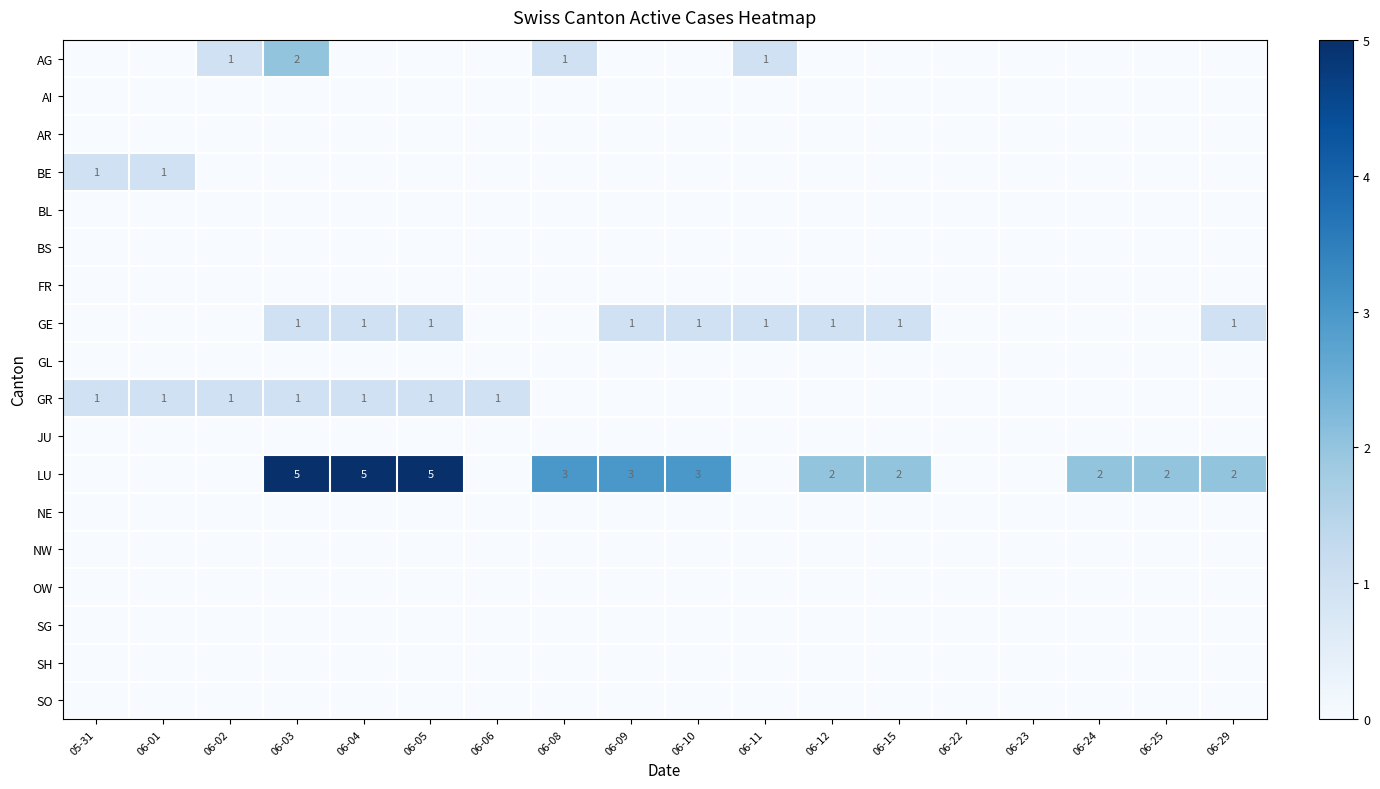

The LU series shows 2 at 06-12. True or false?

True